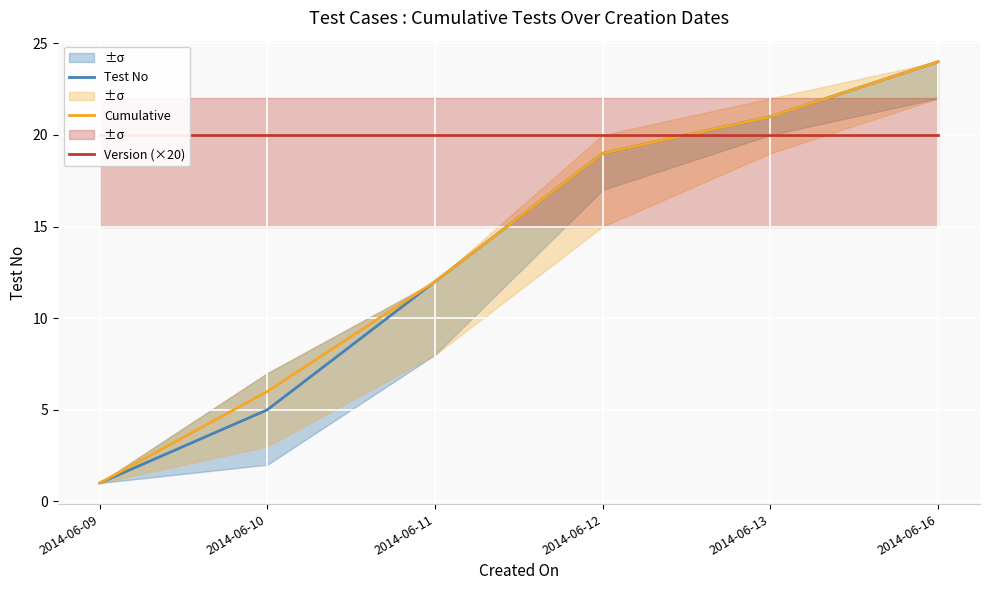

What are all the series names shown in the legend?

Test No, Cumulative, Version (×20)